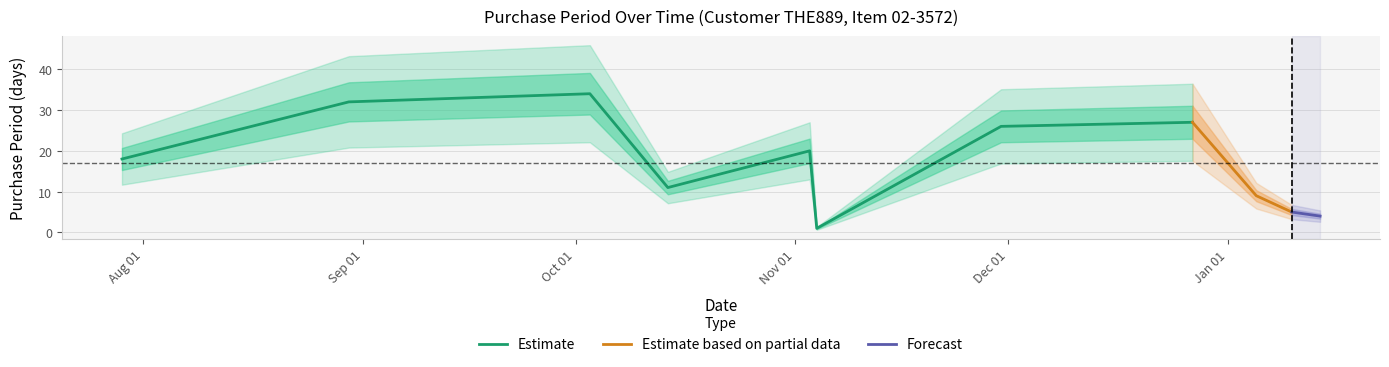

Between 2016-12-27 and 2016-10-14, which is larger?

2016-12-27